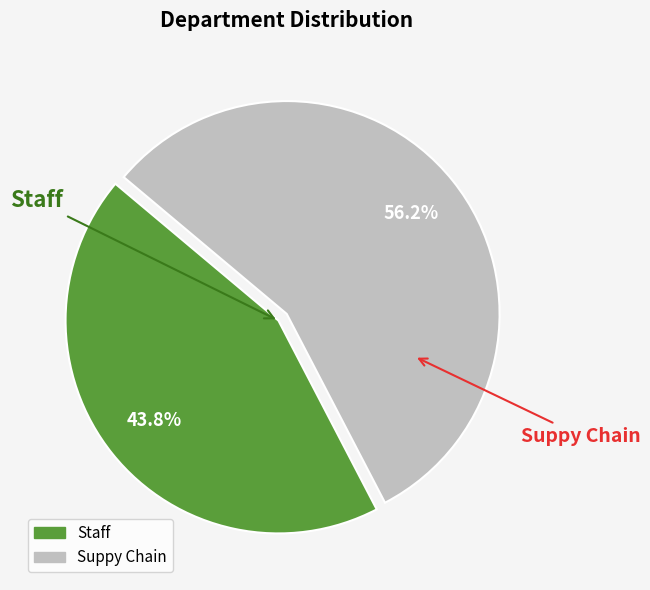

Which slice is the smallest?

Staff